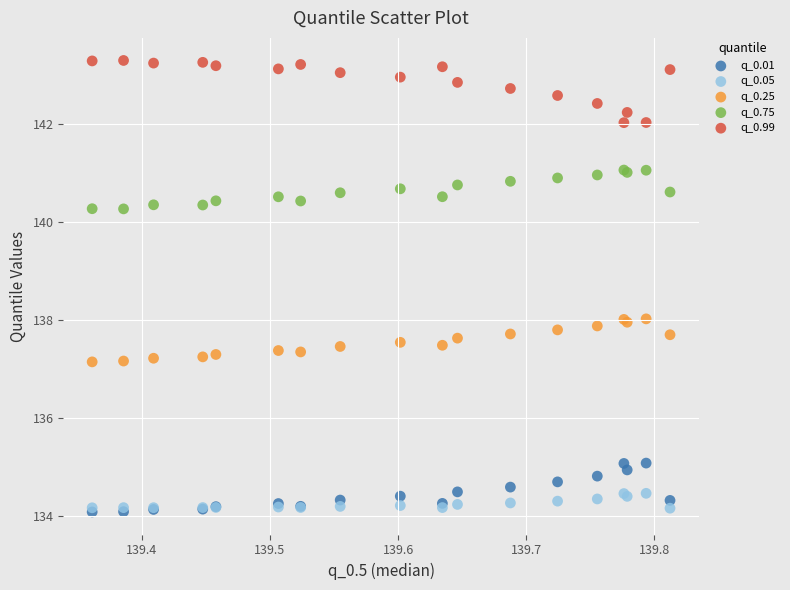

Which series has the largest Y range (max minus min)?

q_0.99